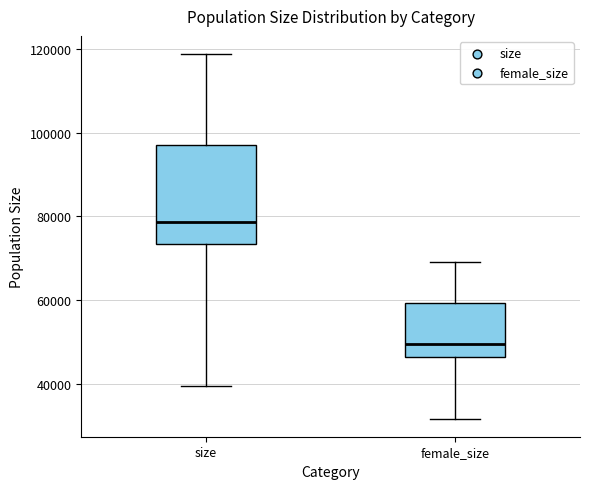

Where does the median line of the box for size sit on the y-axis? The values are not printed on the chart, so give them approximately, as read against the axis.

78000